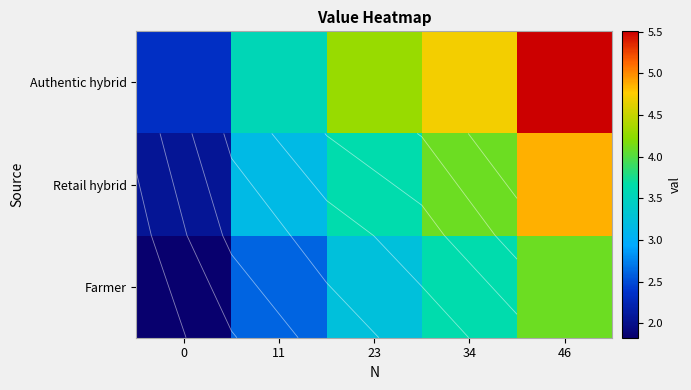

At which category is the sum across all series the highest?

46